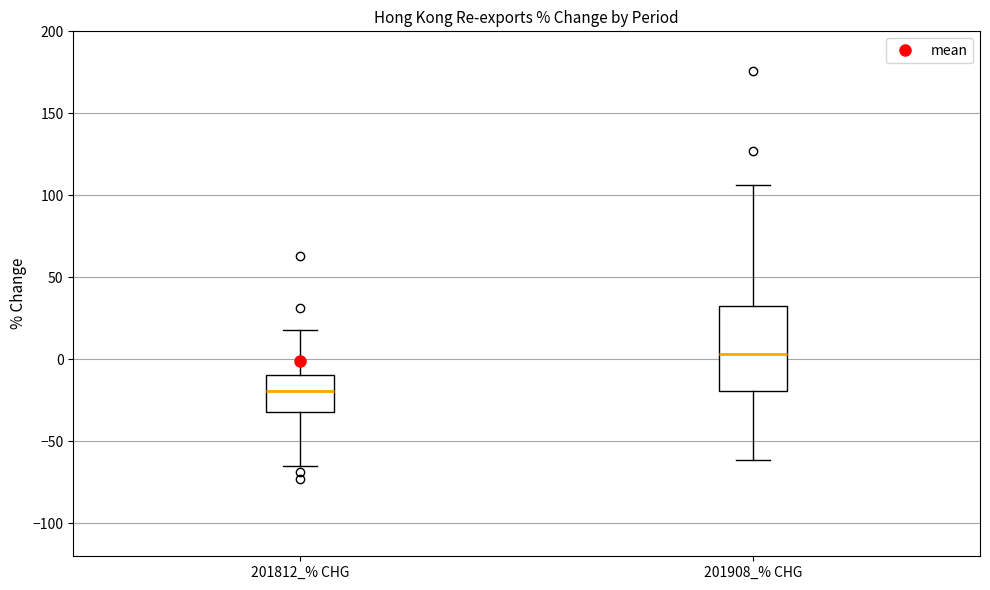

Comparing the boxes themselves (not the whiskers), which one is the tallest?

201908_% CHG